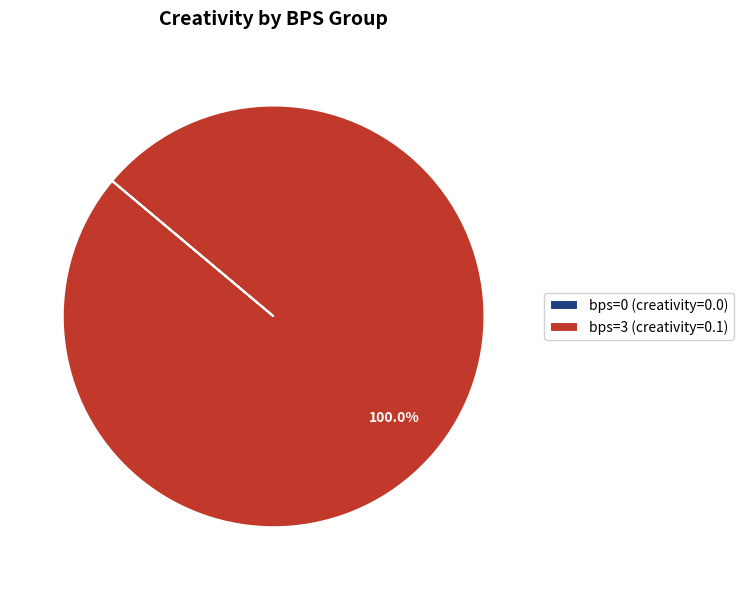

Is there any slice that represents more than half of the pie?

Yes